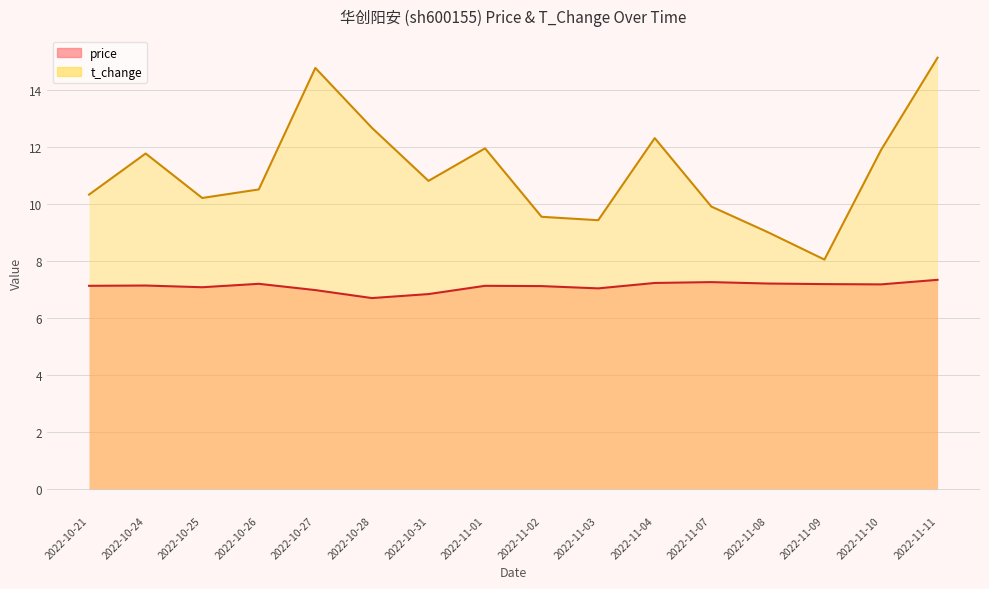

The t_change series shows 10.8 at 2022-10-31. True or false?

True